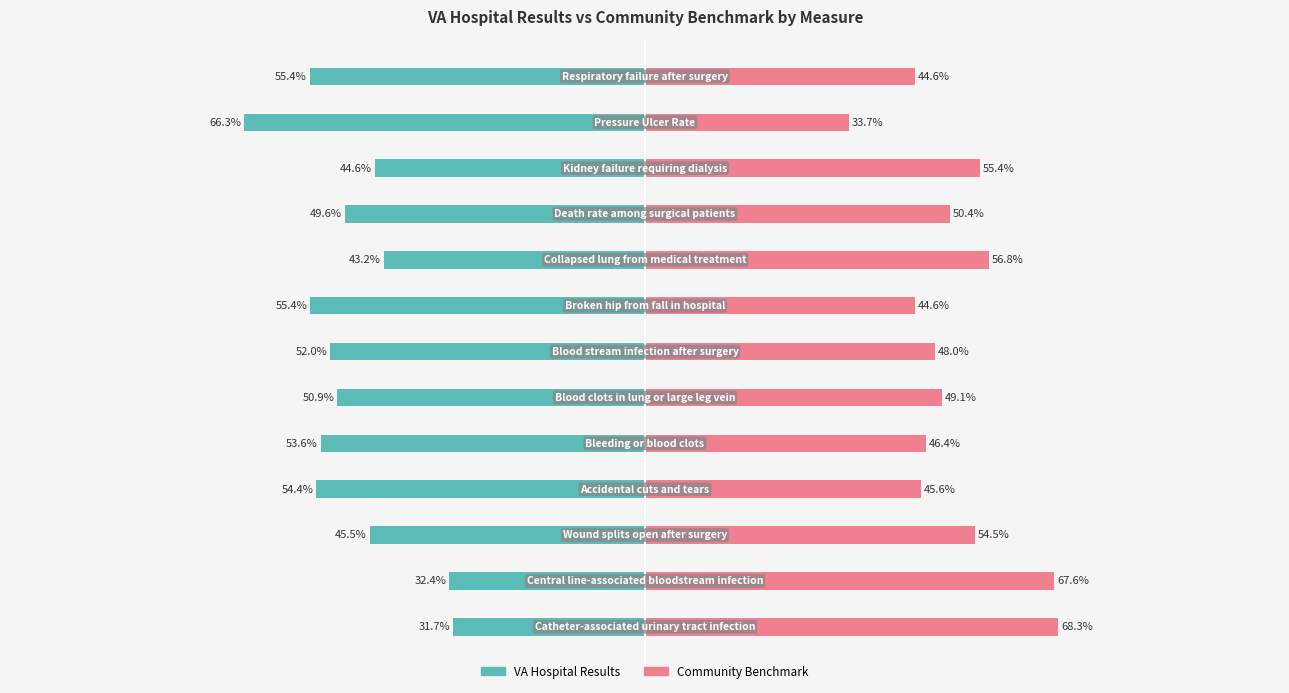

The VA Hospital Results series shows 74.7 at 6. True or false?

False